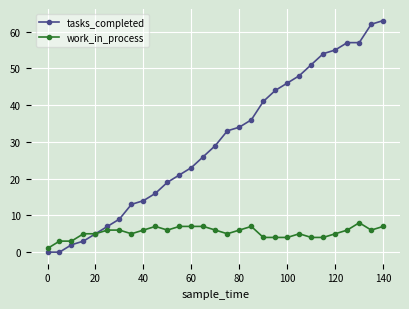

Which series has the largest total across all categories?

tasks_completed